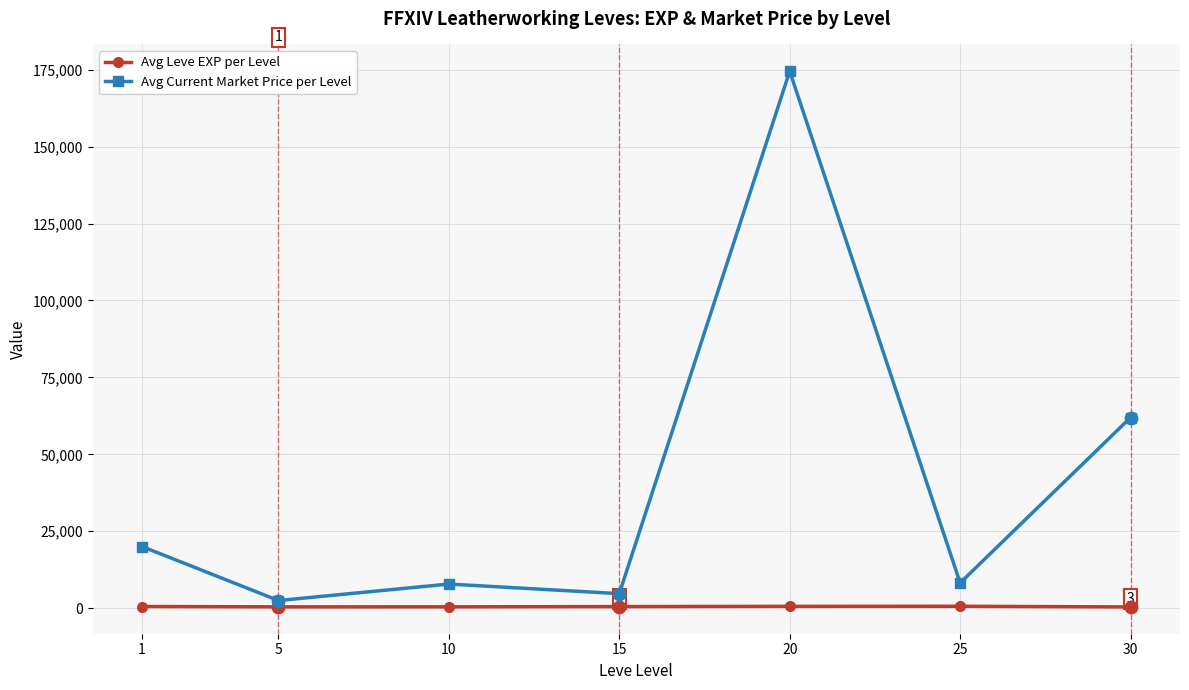

Is the value of Avg Current Market Price per Level at 25 greater than the value of Avg Leve EXP per Level at 10?

Yes